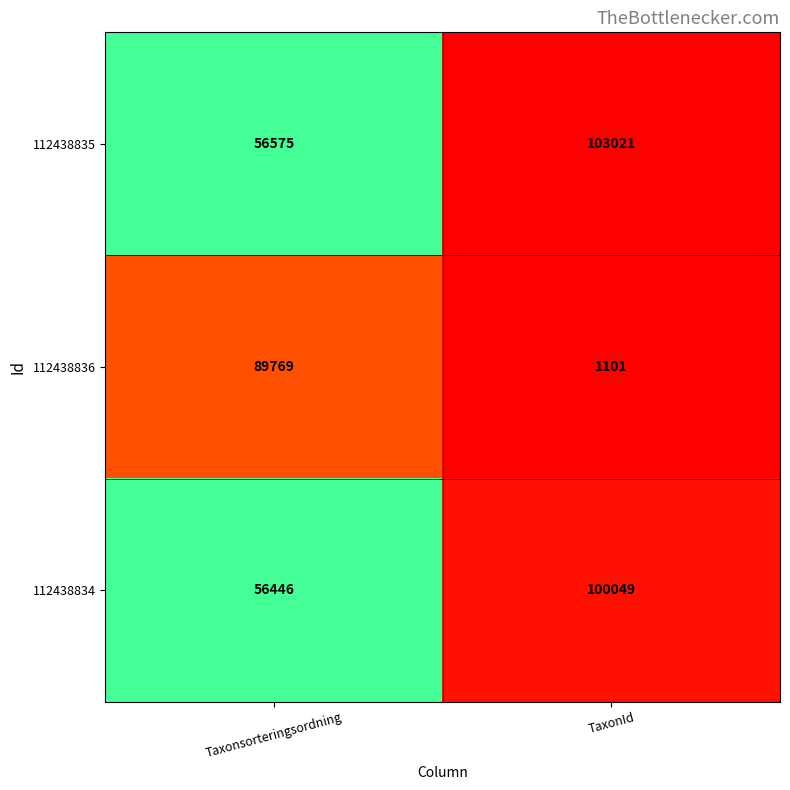

Which series has the largest total across all categories?

112438835